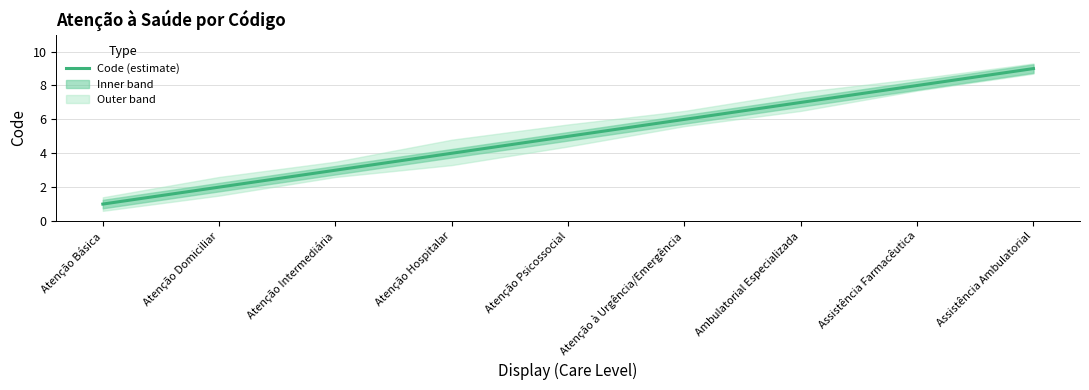

What is the sum of the values at Ambulatorial Especializada and Atenção Domiciliar?

9